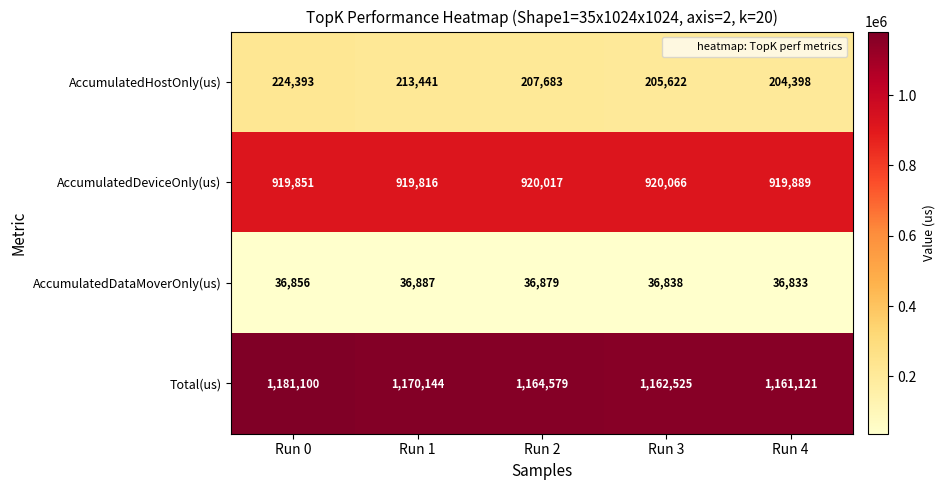

At which label does AccumulatedHostOnly(us) reach its minimum?

Run 4